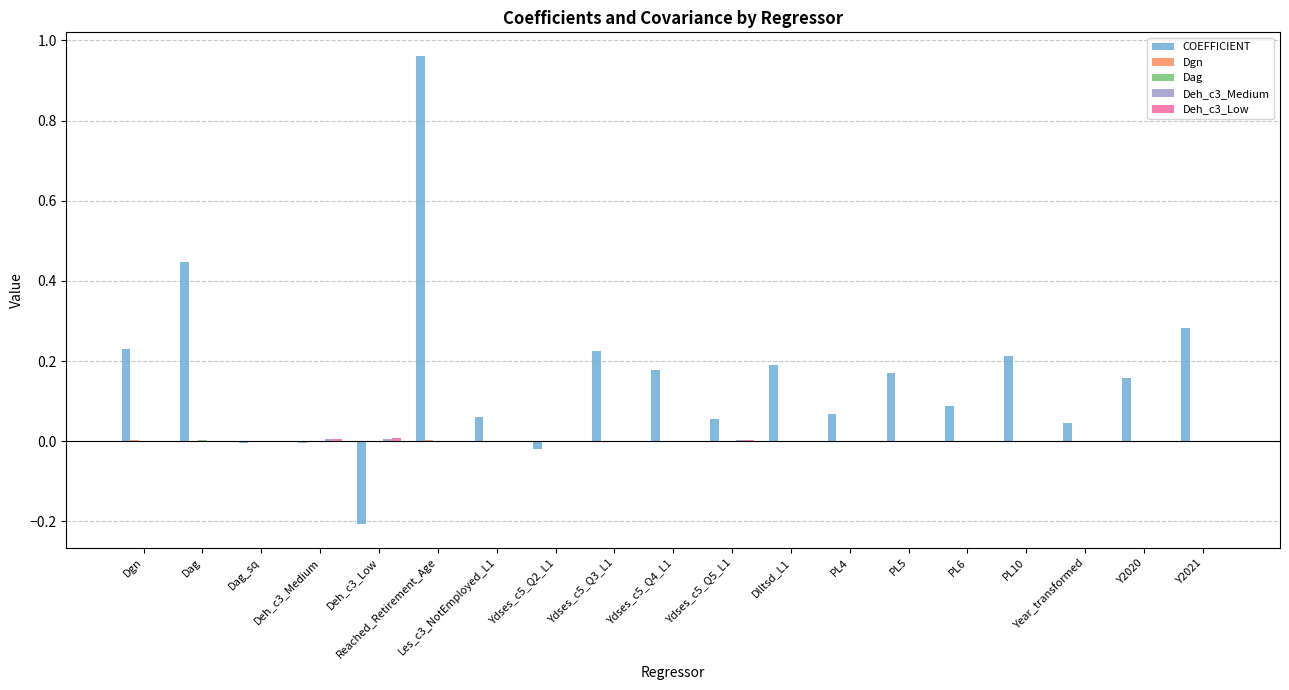

How many groups of bars are there?

19